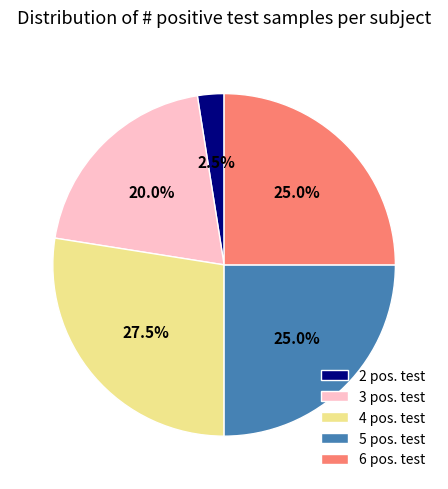

Is the sum of 4 pos. test and 6 pos. test greater than half?

Yes